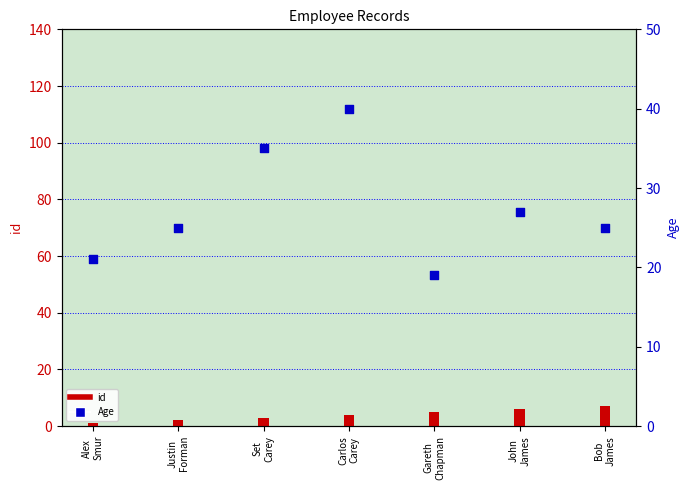

Which has a higher value, John
James or Alex
Smur?

John
James